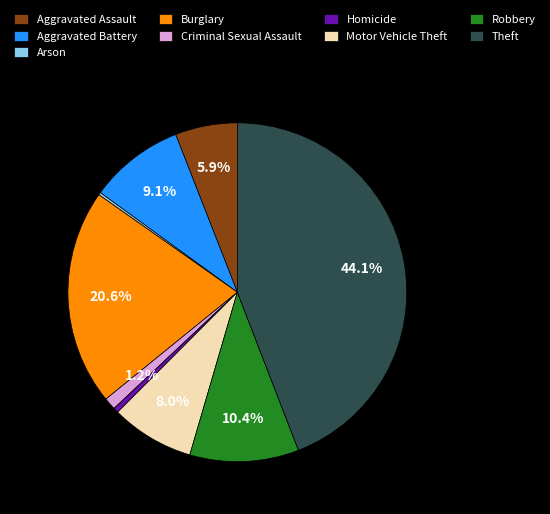

Is Burglary the majority of the pie?

No